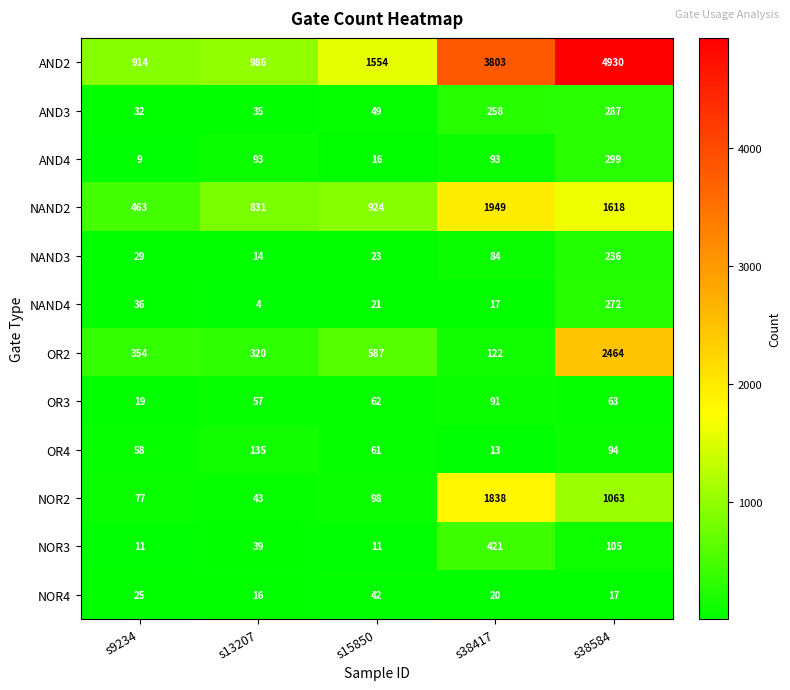

Rank the series by their maximum value, from lowest to highest.

NOR4, OR3, OR4, NAND3, NAND4, AND3, AND4, NOR3, NOR2, NAND2, OR2, AND2